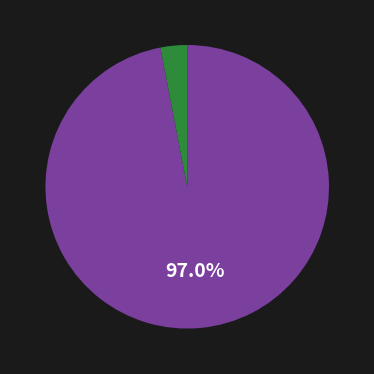

Count the number of slices in the pie.

2